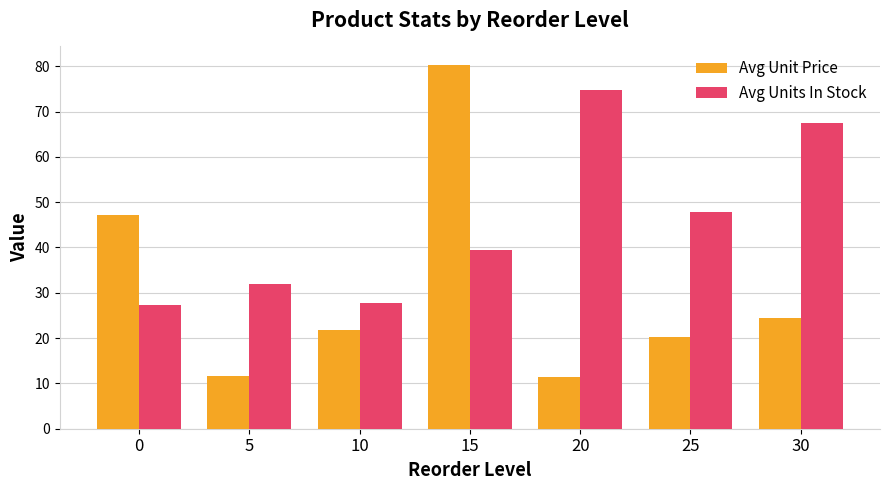

How many bars are there in total?

14